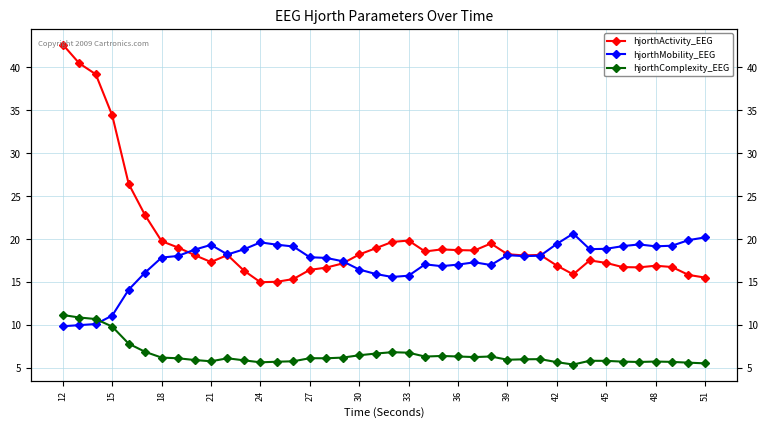

Is the value of hjorthComplexity_EEG at 21 greater than the value of hjorthActivity_EEG at 18?

No